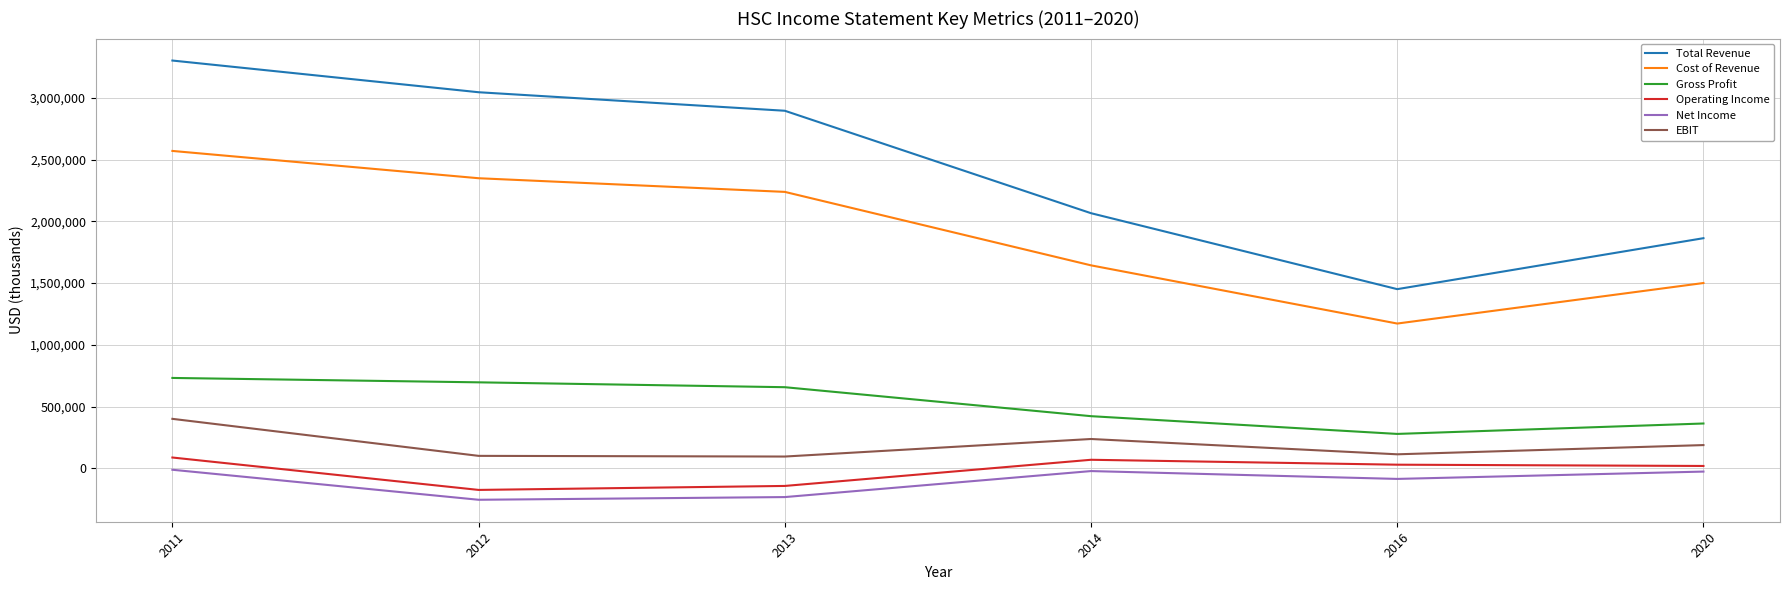

What is the sum of all EBIT values?

1136800